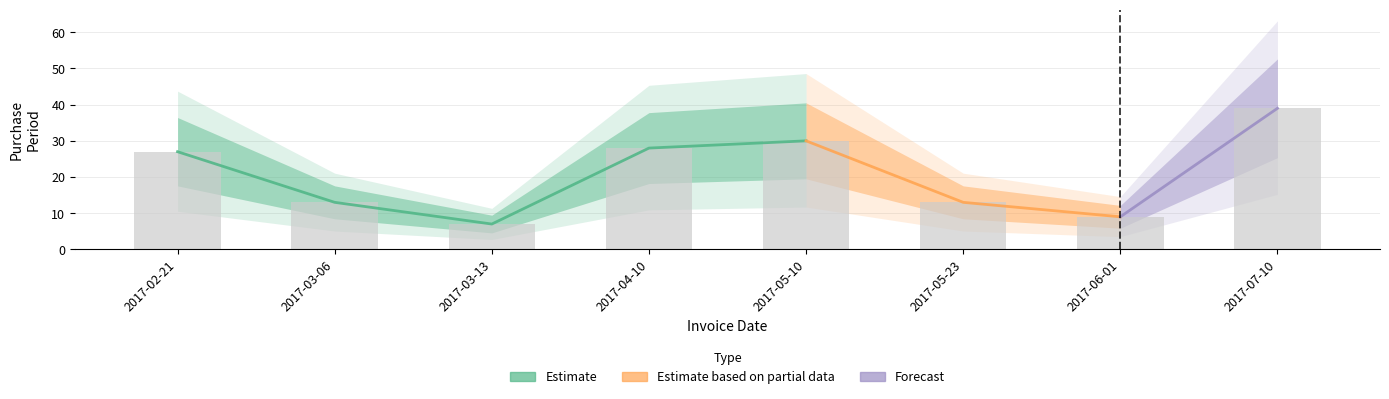

List the labels in order of value, largest first.

2017-07-10, 2017-05-10, 2017-04-10, 2017-02-21, 2017-03-06, 2017-05-23, 2017-06-01, 2017-03-13